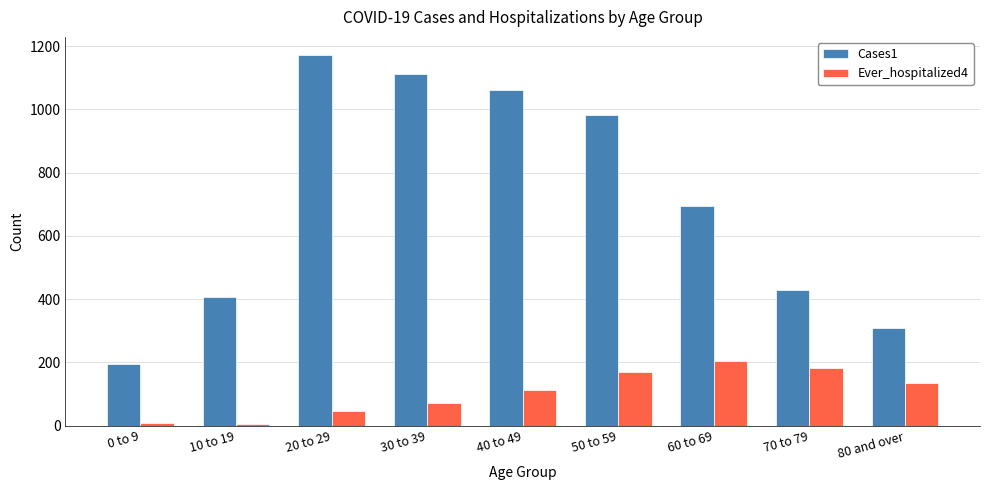

What are all the series names shown in the legend?

Cases1, Ever_hospitalized4